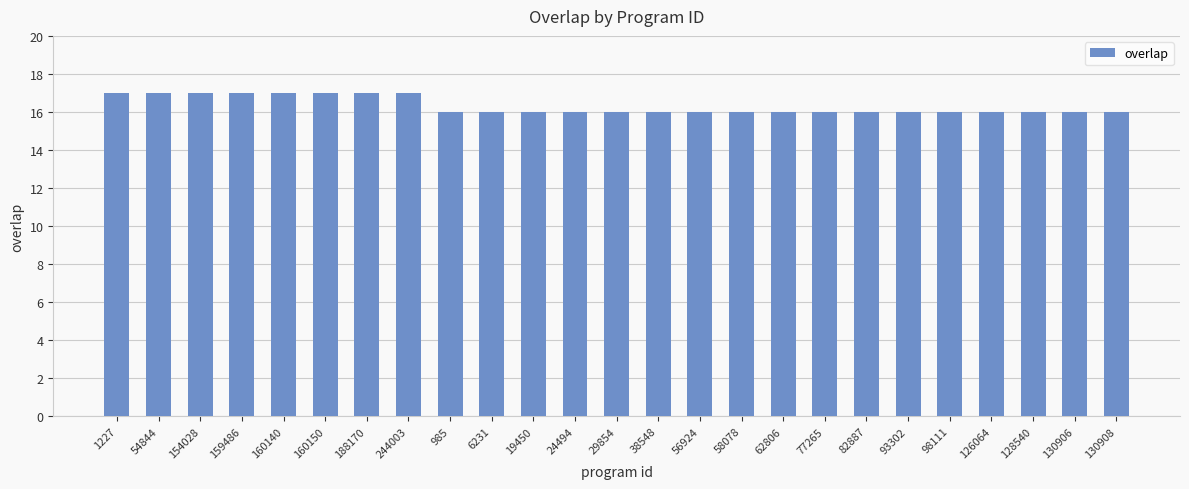

Count the values in the range 16 to 17.

25